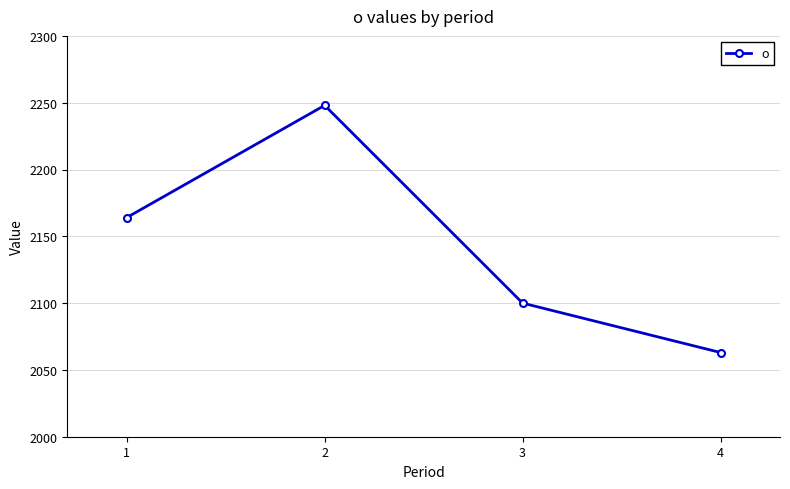

How many data points are less than 2164?

2